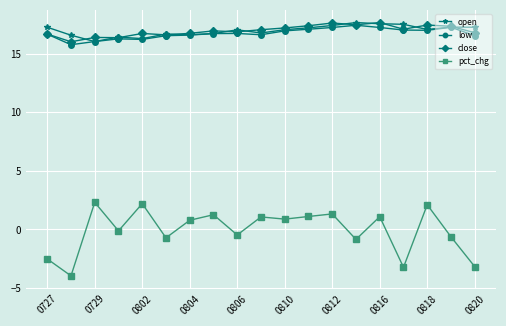

What is the maximum value for pct_chg?

2.3